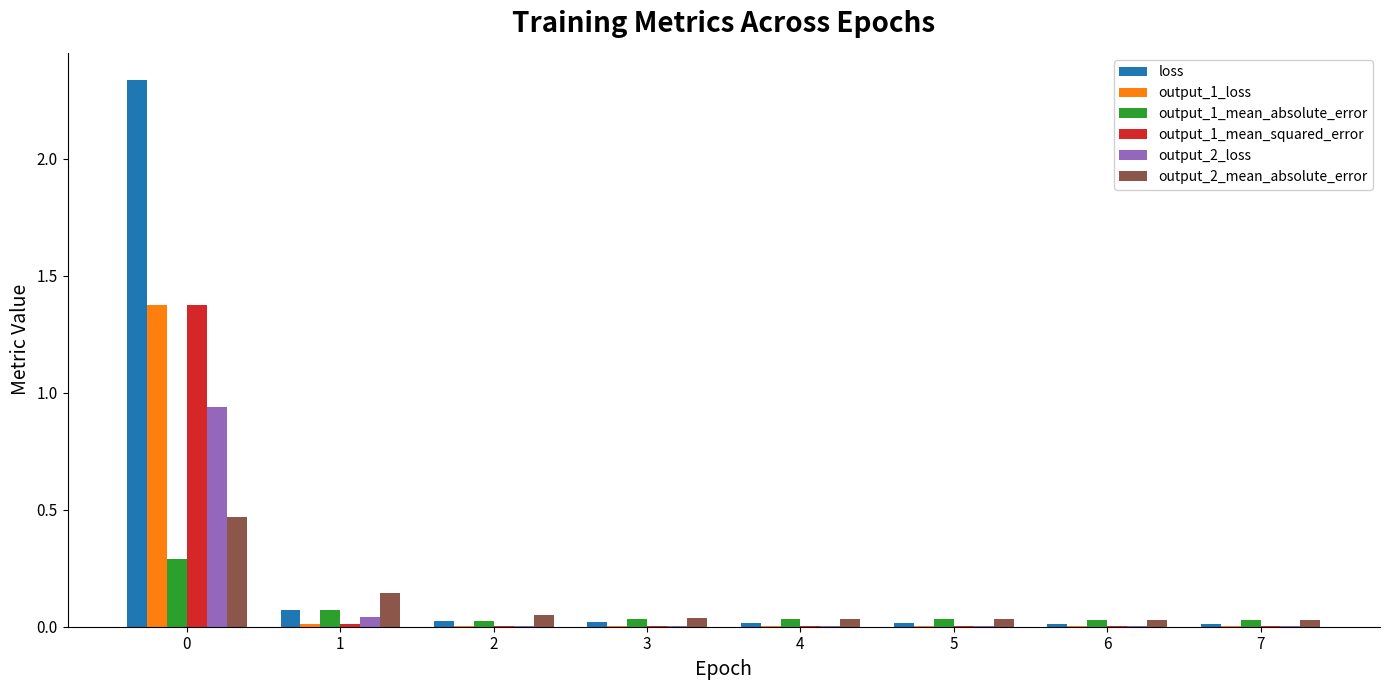

Is it true that loss equals 0.0 at 7?

True